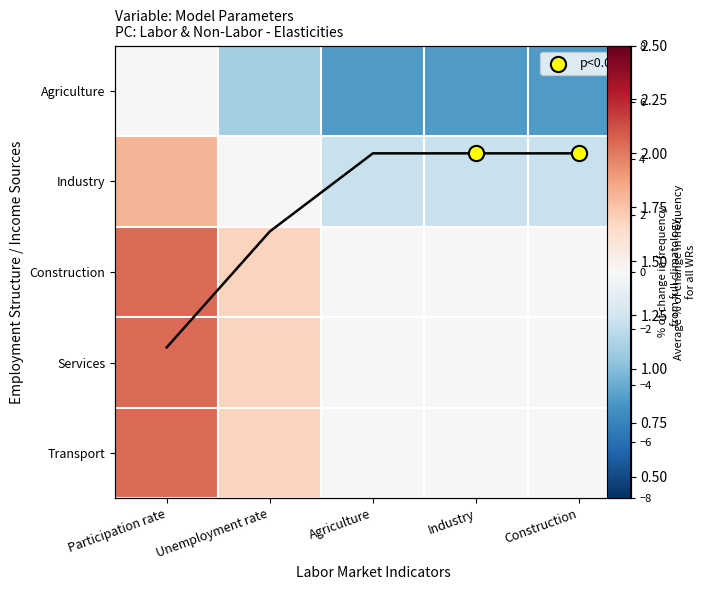

What is the minimum value shown in the chart?

-4.5